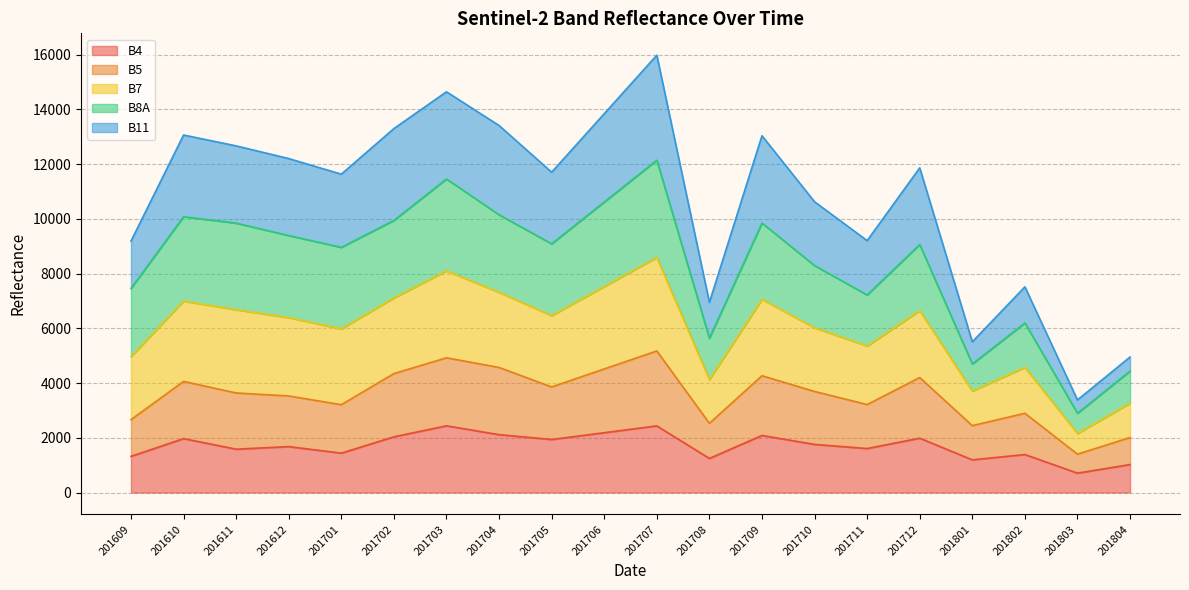

What is the minimum value for B4?

709